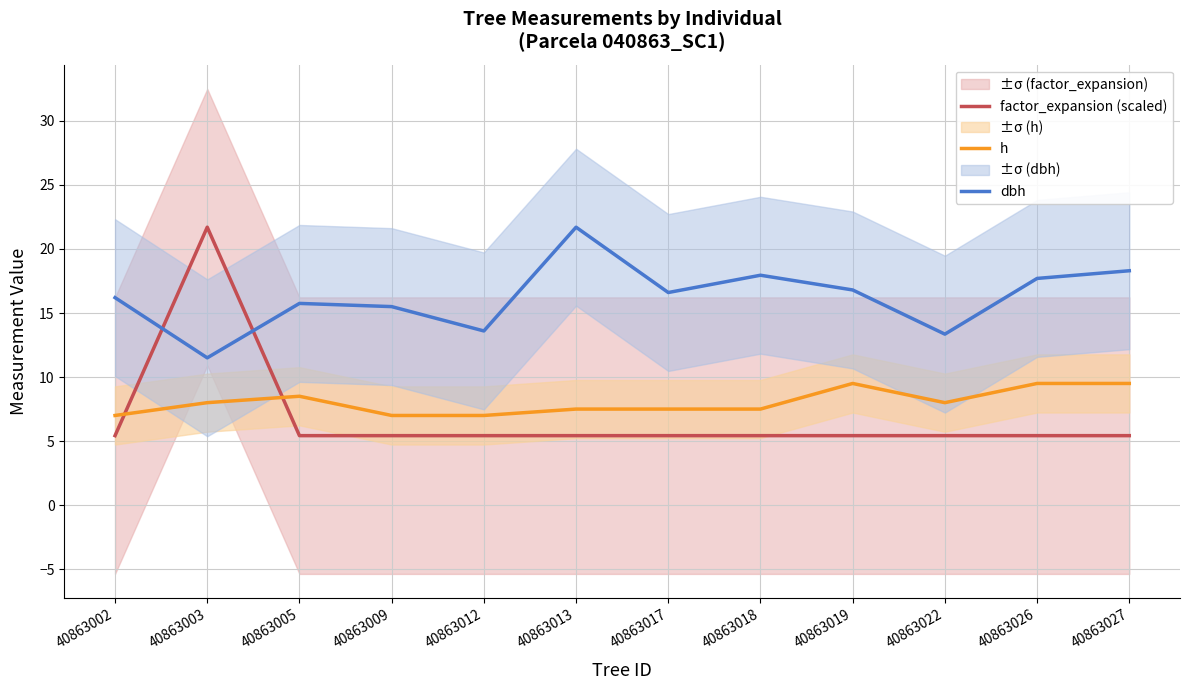

What is the sum of all factor_expansion (scaled) values?

81.4